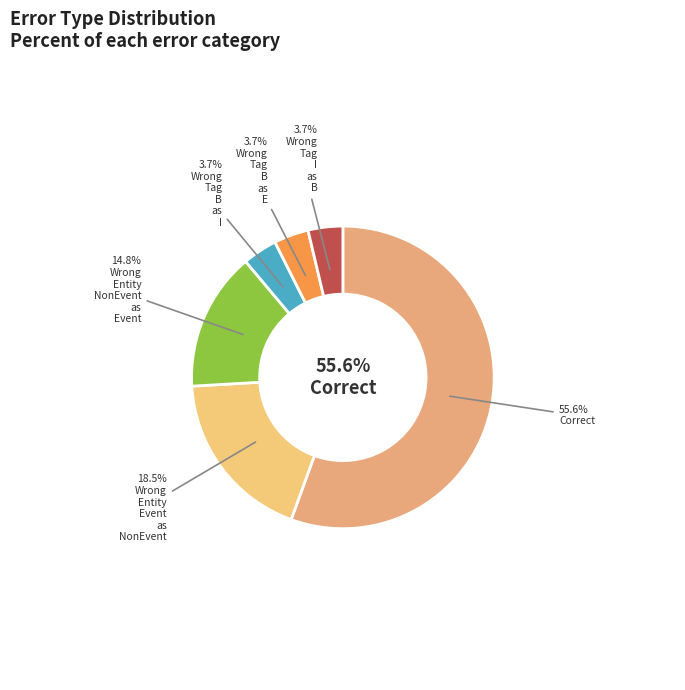

The Wrong_Entity_NonEvent_as_Event slice represents 8% of the pie. True or false?

False